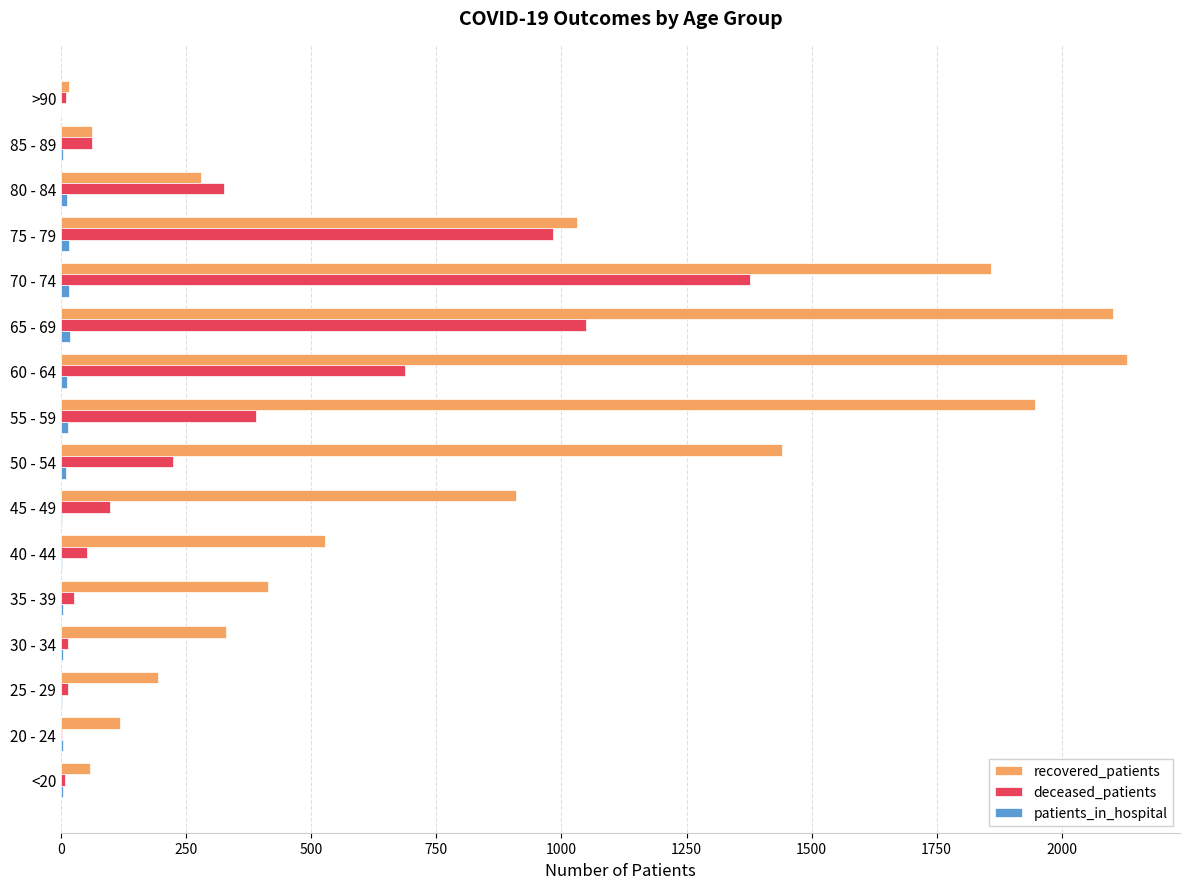

Is the value of recovered_patients at >90 greater than the value of deceased_patients at 55 - 59?

No